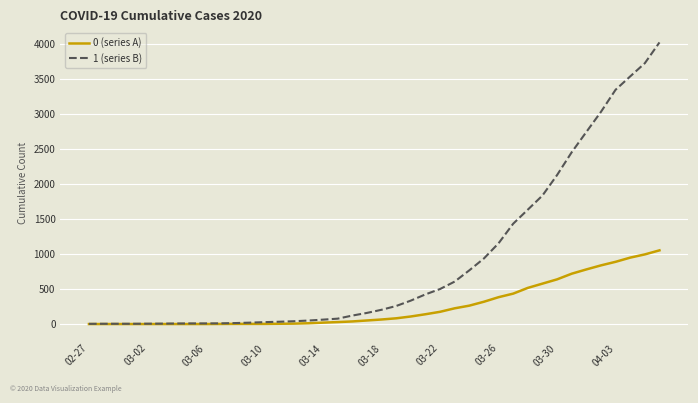

Which series has the largest range (max minus min)?

1 (series B)